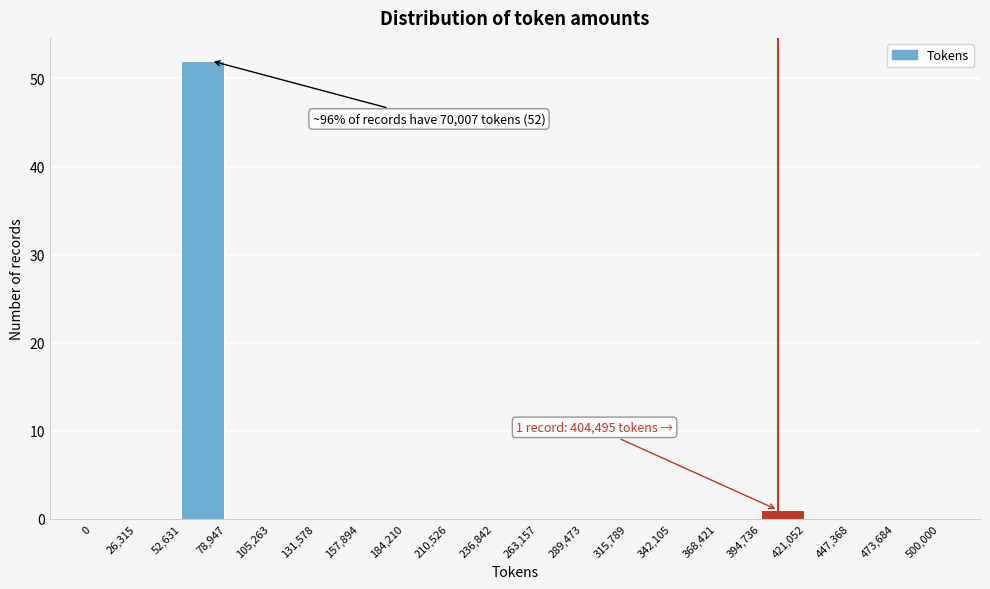

Which range on the x-axis has the tallest bar?

52,631 to 78,947